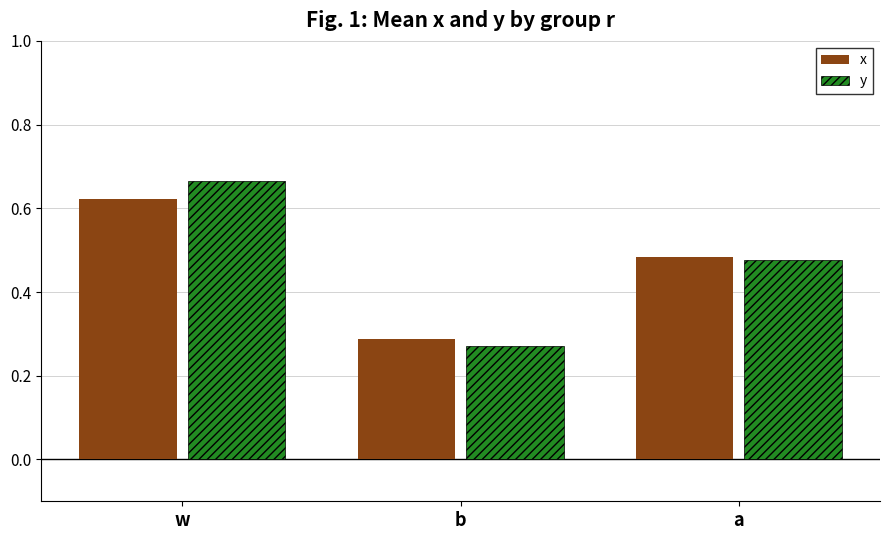

At which category is the sum across all series the highest?

w